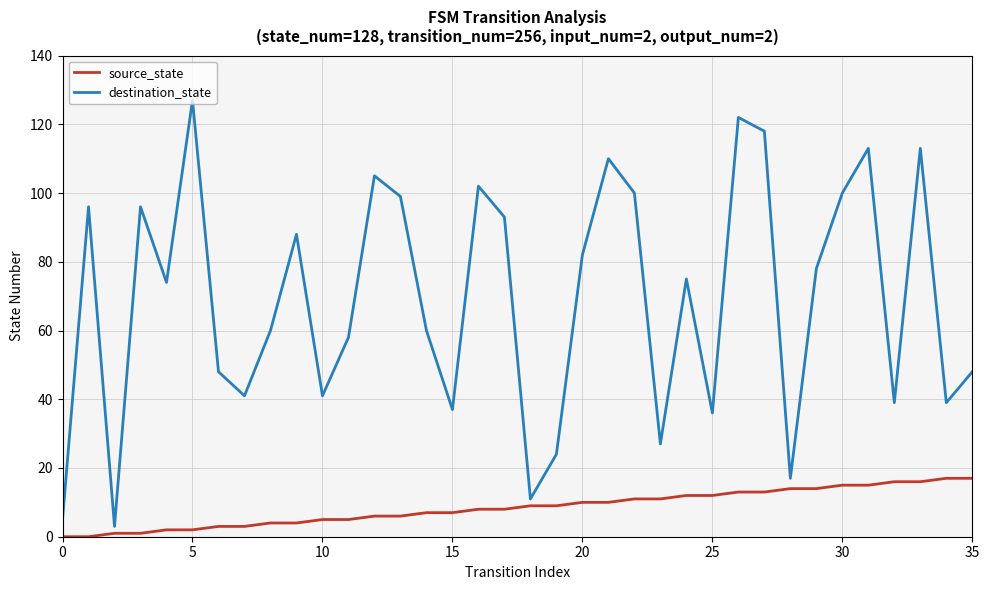

What is the difference between the maximum and minimum values in the source_state series?

17